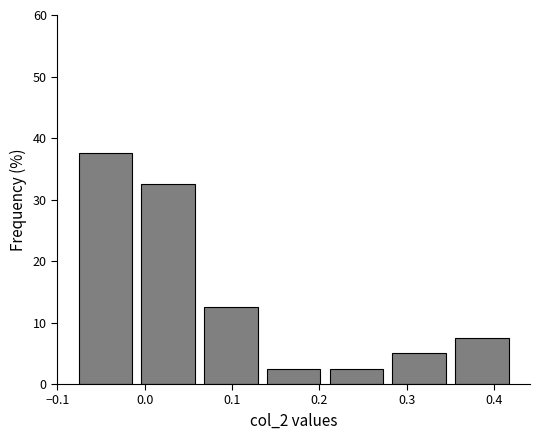

Reading left to right, transcribe this chart: for each bar, give the range it covers on the x-axis and its height. Neither the bar edges nor the heights are printed on the chart, so give them approximately, as read against the axes.

-0.08 to -0.01: 38
-0.01 to 0.06: 33
0.06 to 0.13: 13
0.13 to 0.21: 3
0.21 to 0.28: 3
0.28 to 0.35: 5
0.35 to 0.42: 8